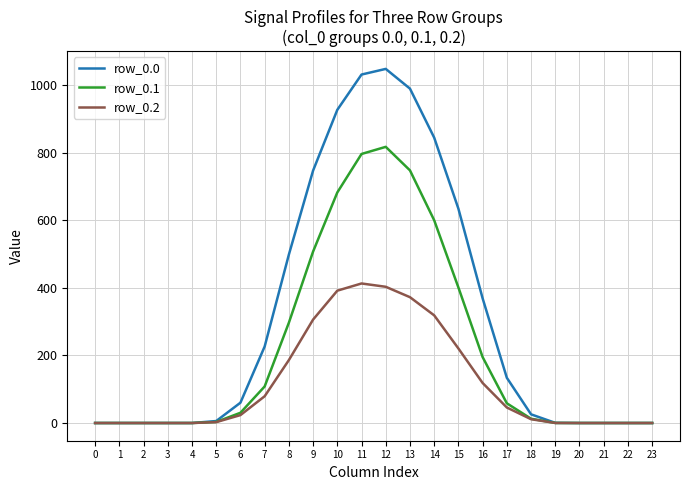

Which series has the largest range (max minus min)?

row_0.0